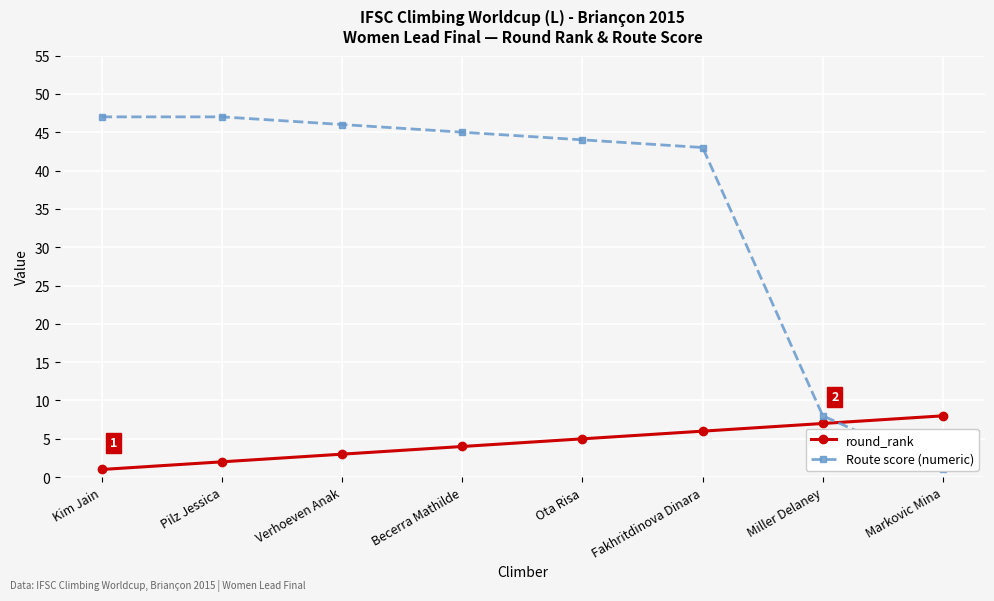

How many lines are shown in the chart?

2